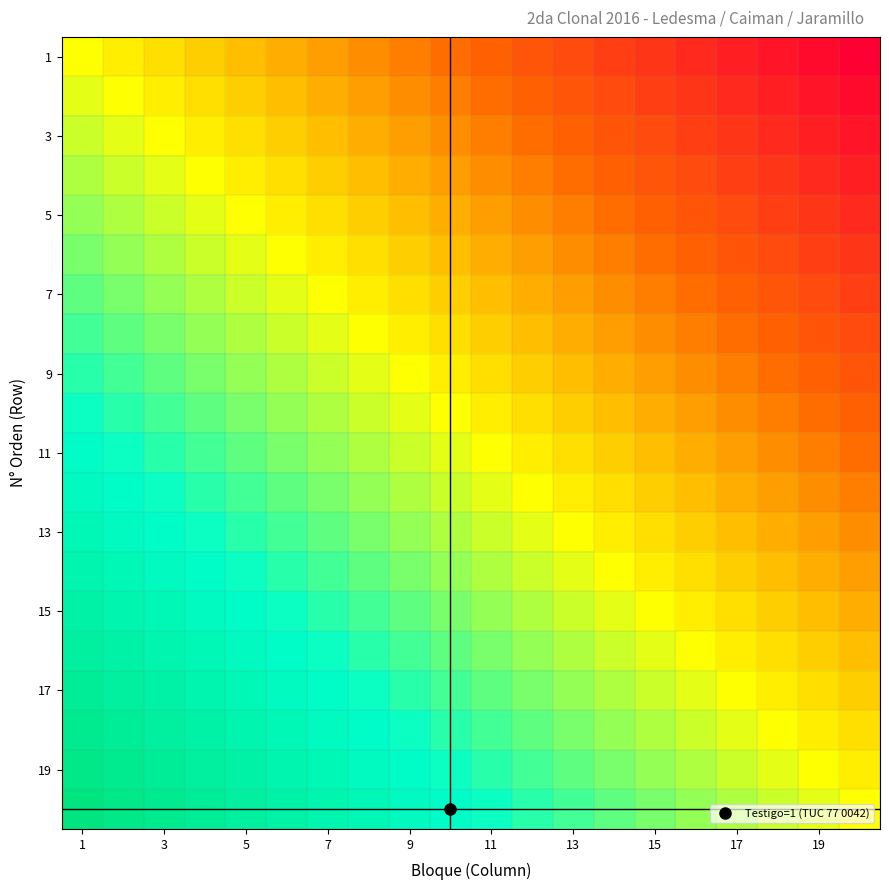

Which series has the widest spread of values?

1